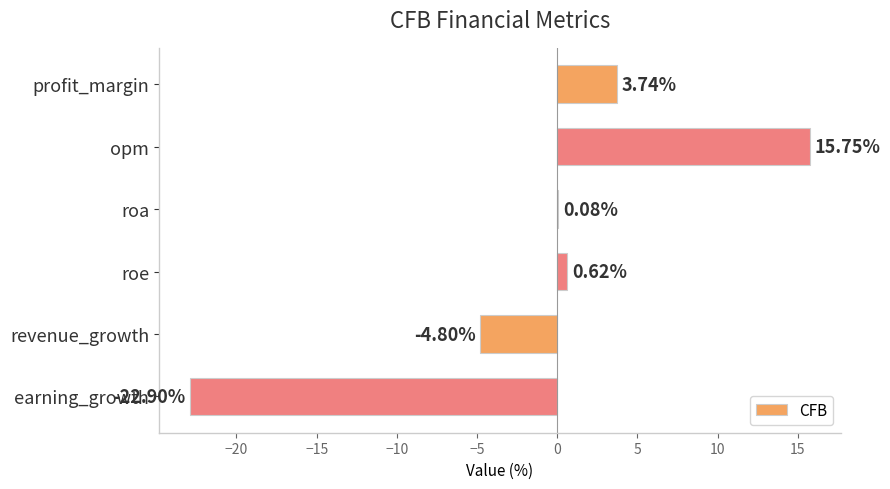

Between earning_growth and opm, which is larger?

opm